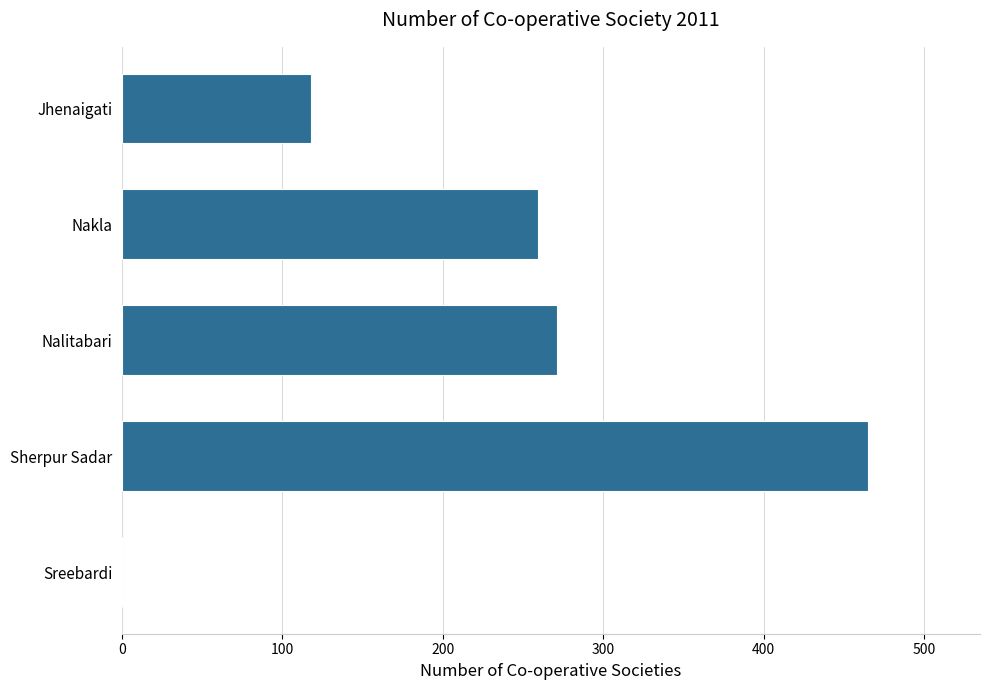

Reading bottom to top, extract all data points from this chart.

Sreebardi=0	Sherpur Sadar=465	Nalitabari=271	Nakla=259	Jhenaigati=118